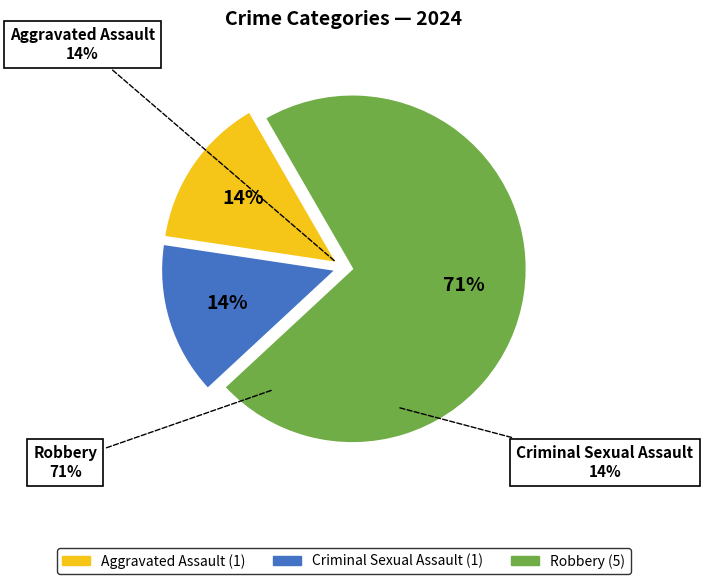

Which slice represents more than half of the pie?

Robbery